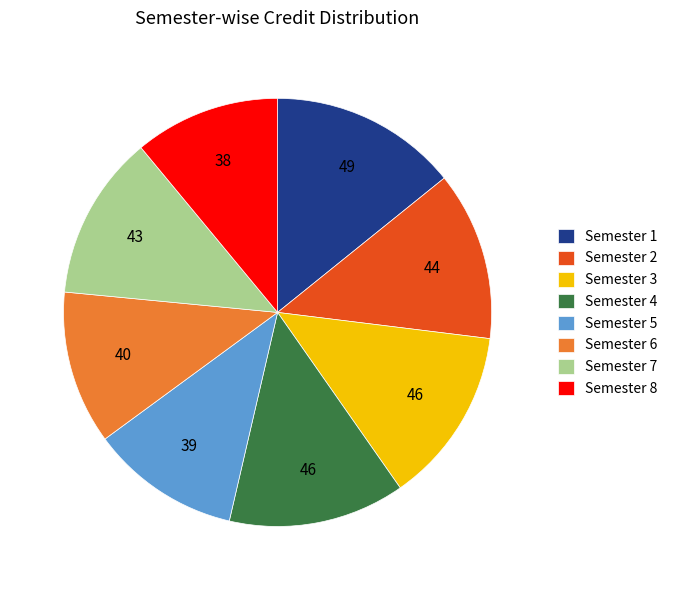

Is there a majority slice in this chart?

No